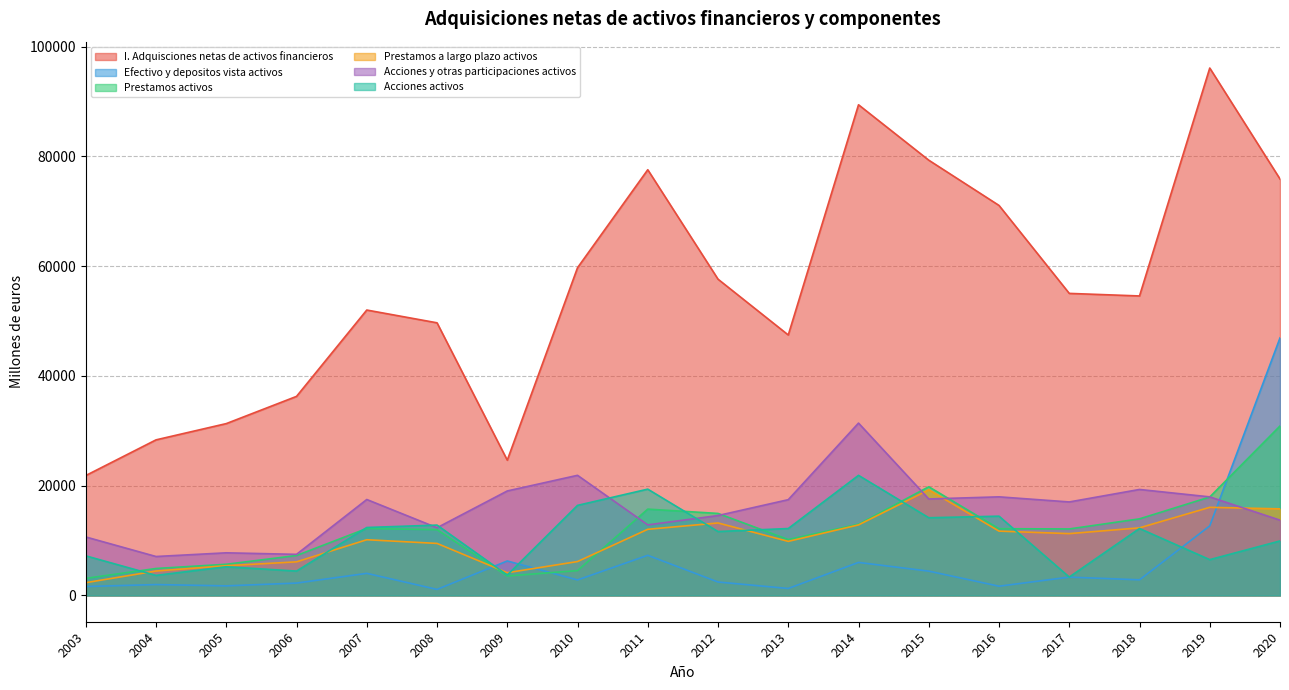

At which label does Acciones activos reach its peak?

2014